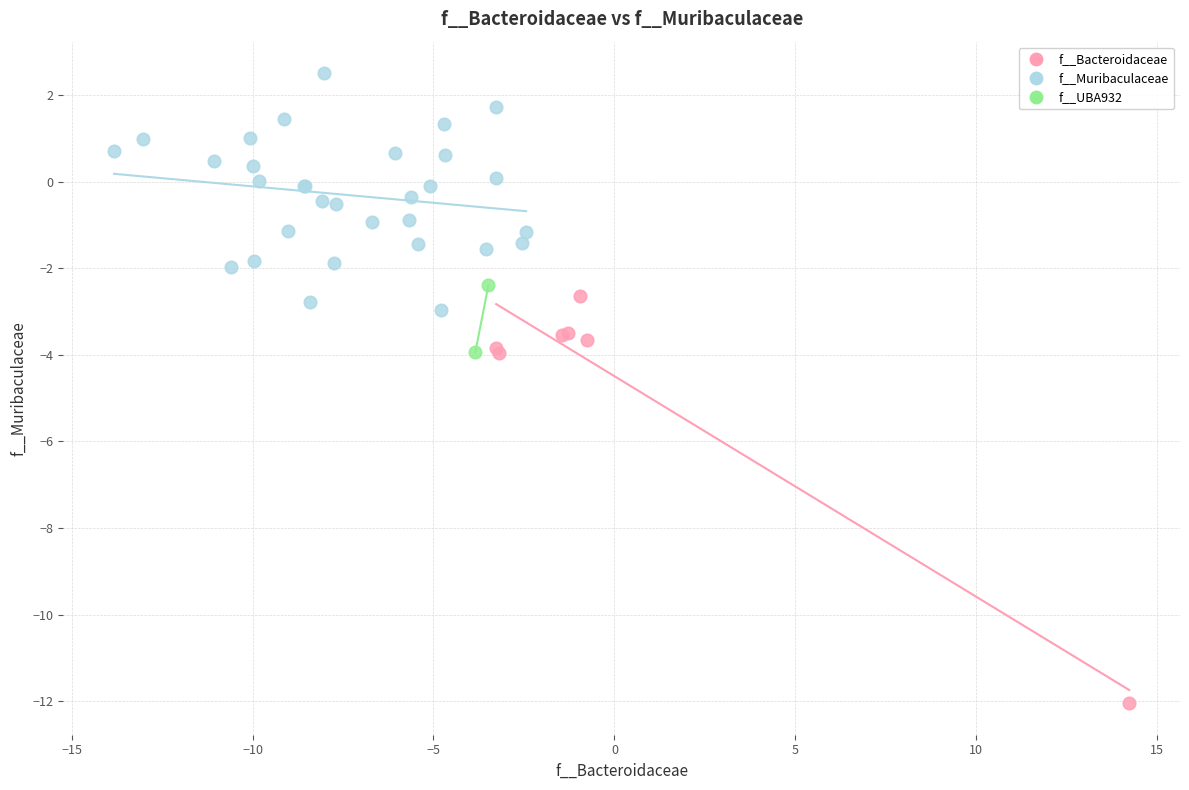

Which series reaches the maximum Y coordinate?

f__Muribaculaceae